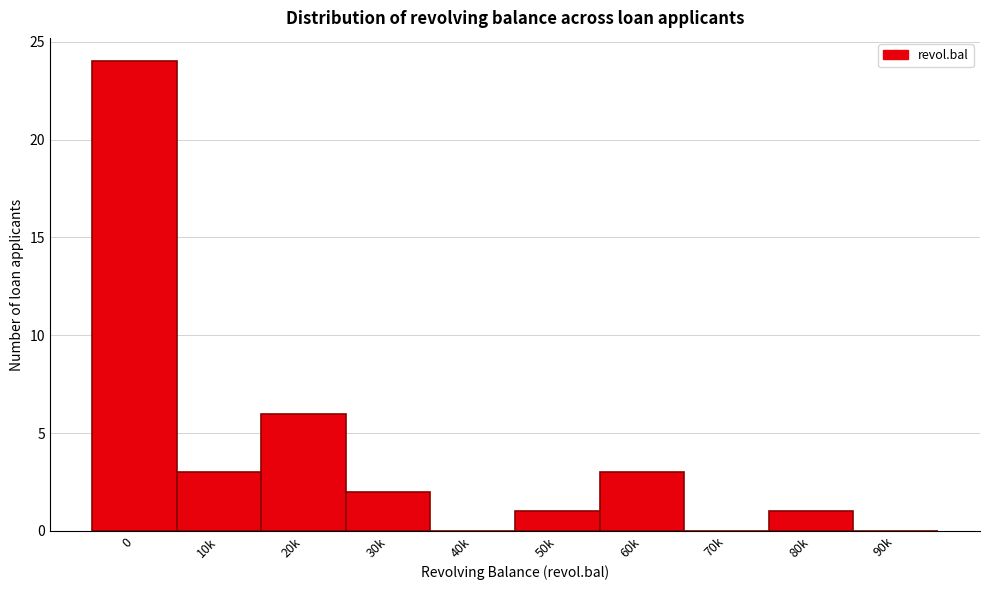

Reading right to left, what are all the values shown in this chart?

90k=0	80k=1	70k=0	60k=3	50k=1	40k=0	30k=2	20k=6	10k=3	0=24